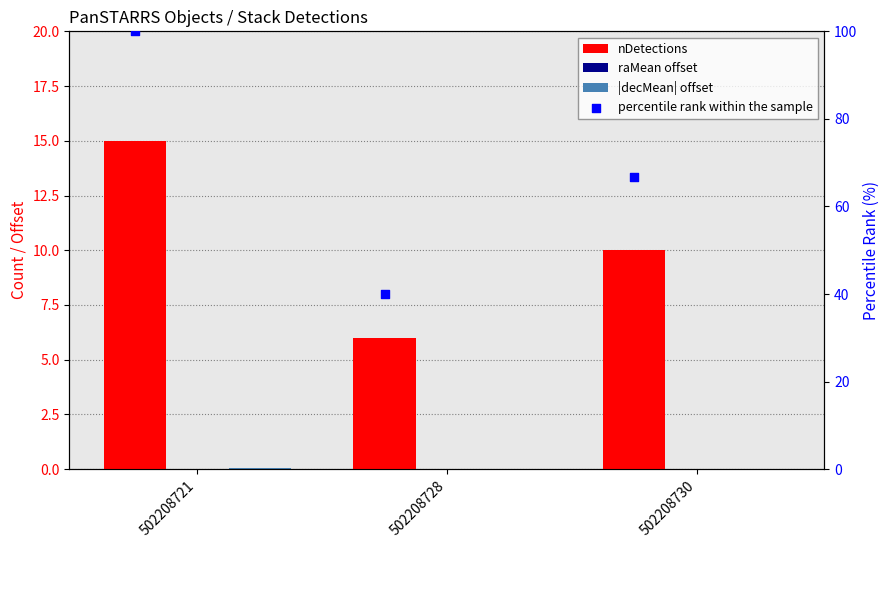

At which category is the sum across all series the highest?

502208721